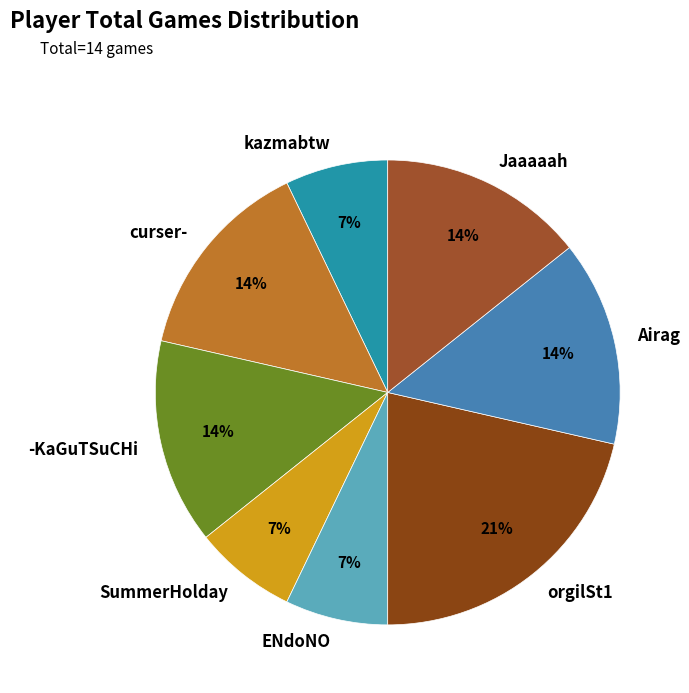

Is there any slice that represents more than half of the pie?

No